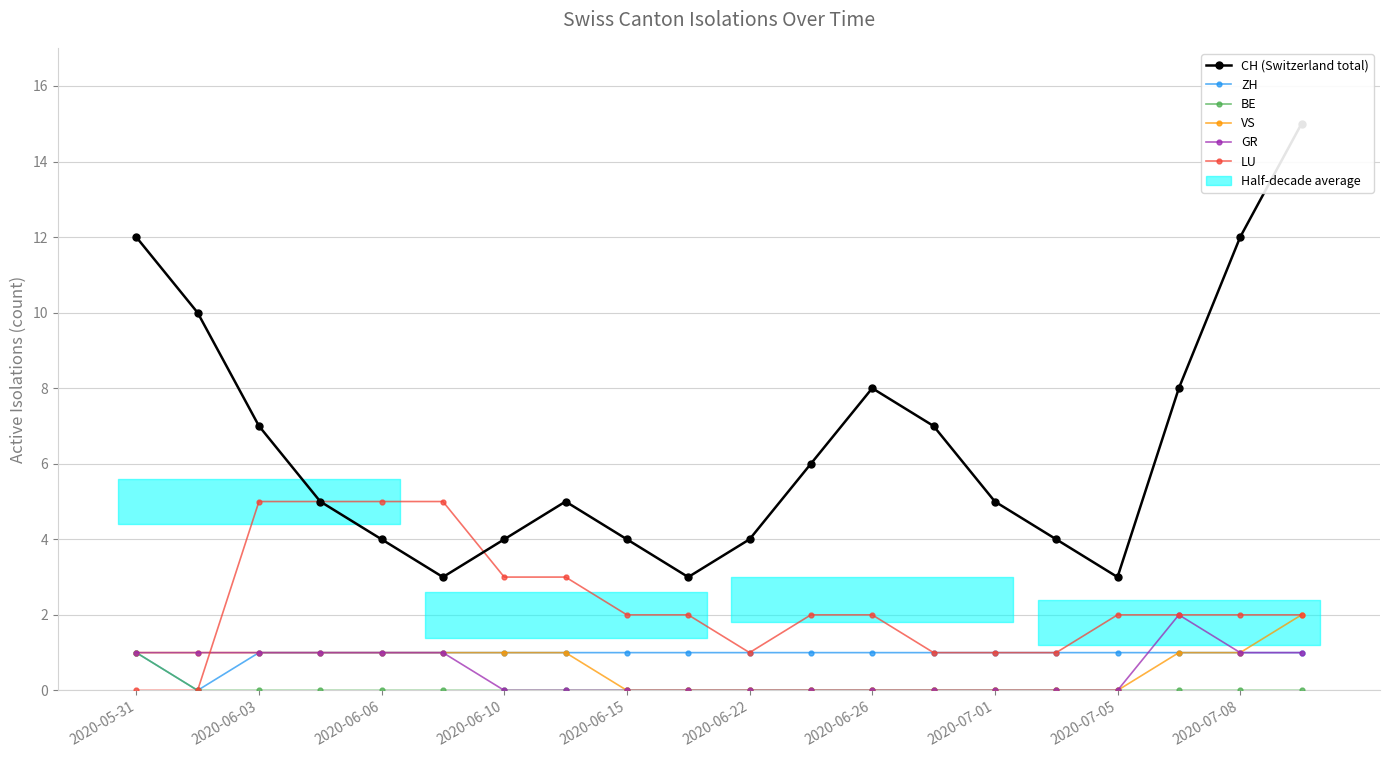

Is it true that CH (Switzerland total) equals 5 at 2020-07-01?

True